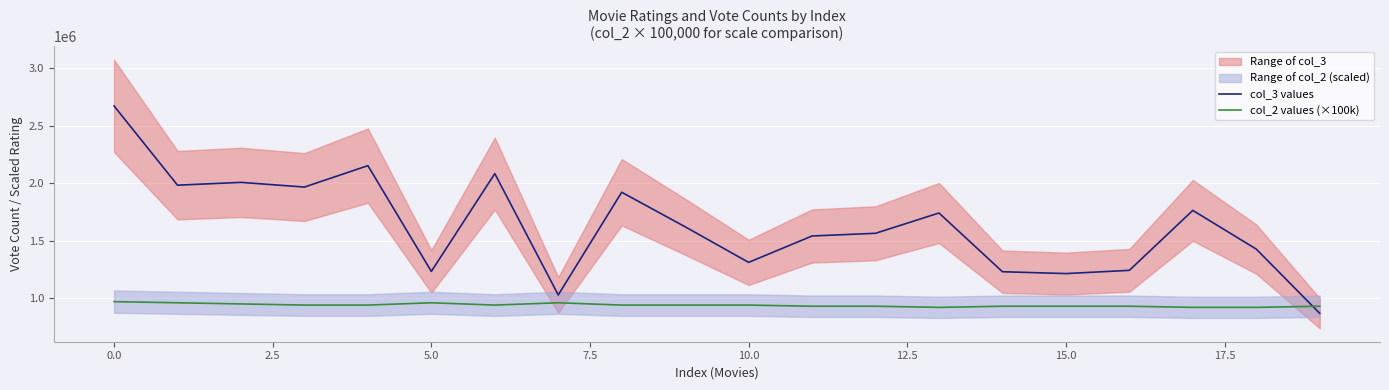

Rank the series by their average value, from lowest to highest.

col_2 values (×100k), col_3 values